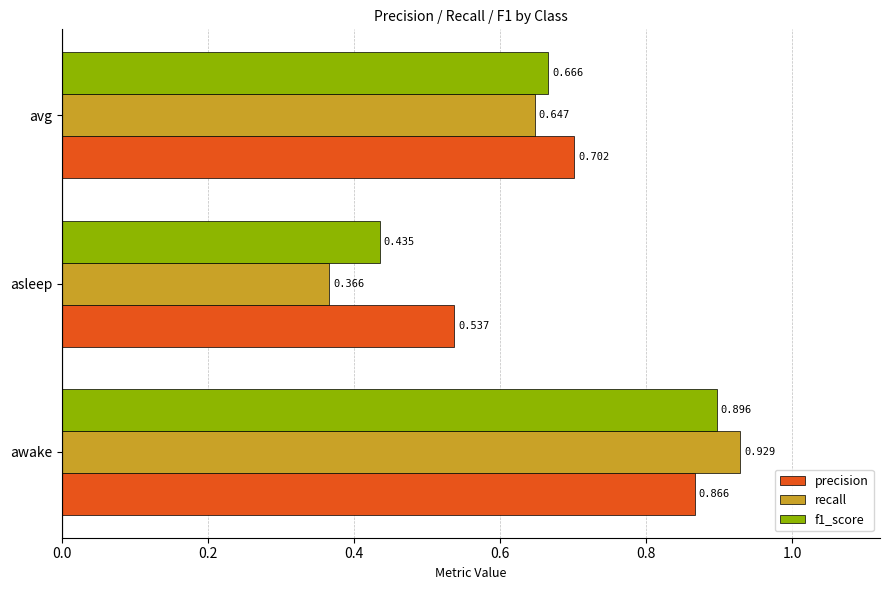

What is the sum of all recall values?

1.9